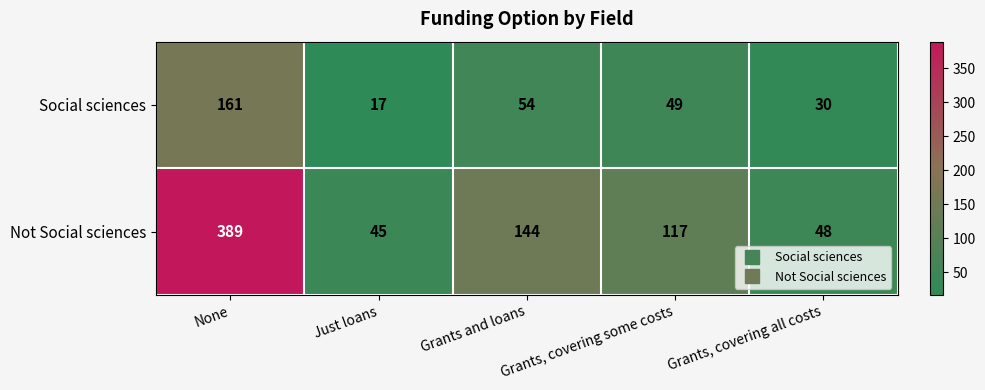

What is the total value across all series at Grants, covering all costs?

78